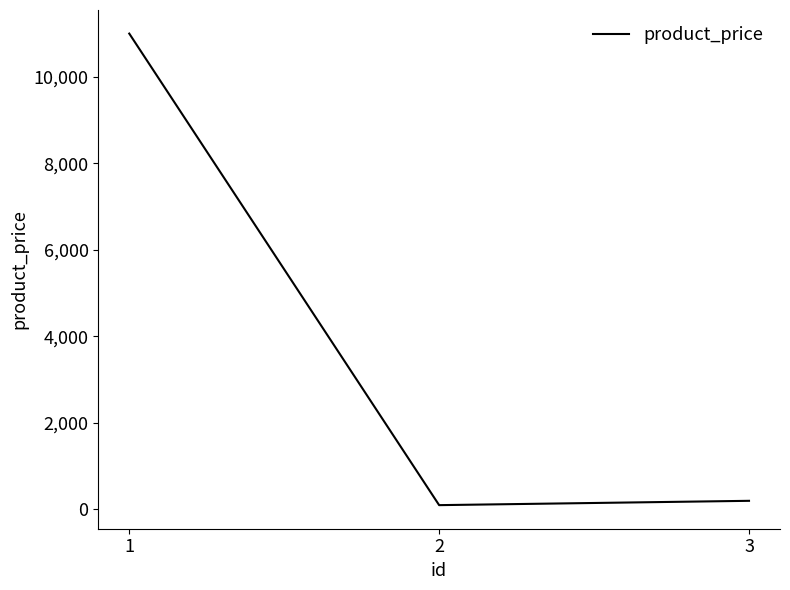

What is the average value?

3767